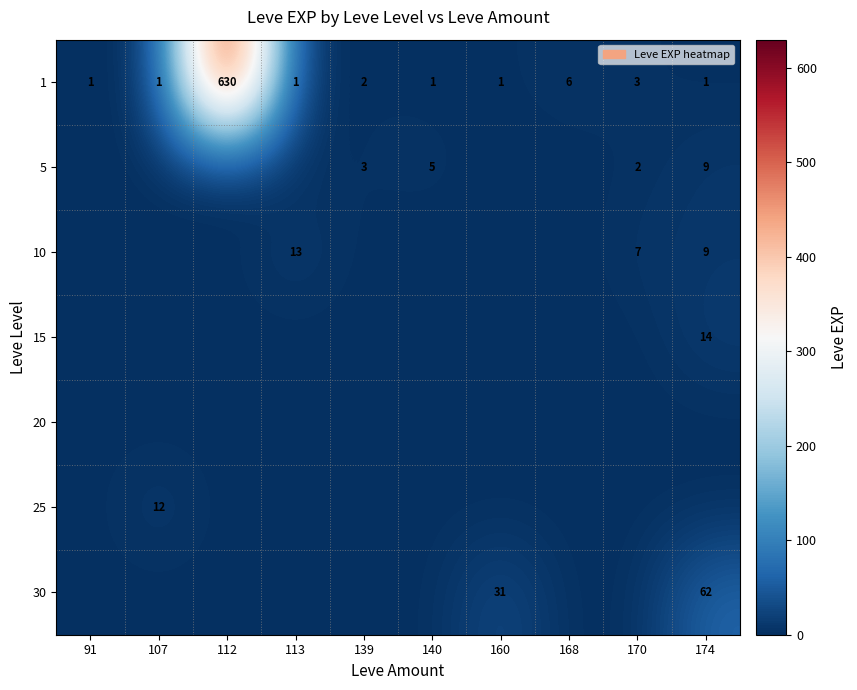

How many 5 values are between 0 and 3?

8